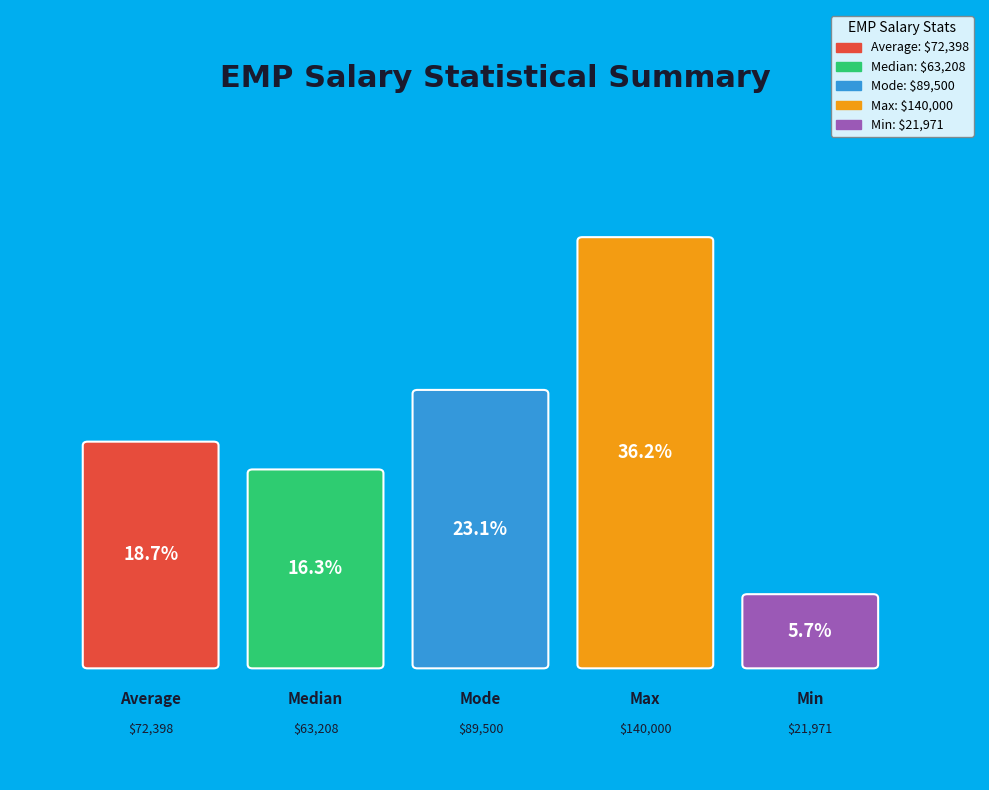

Which slice is the largest?

Max